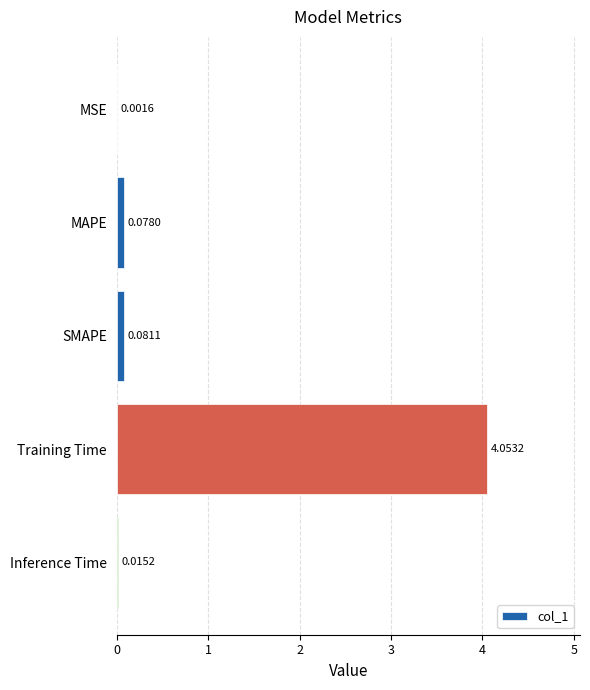

What is the sum of all values?

4.2